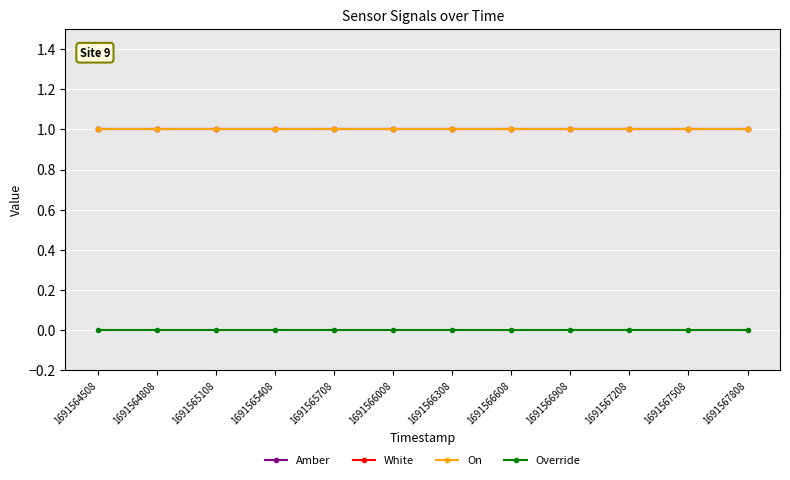

Is this an area chart (filled region under the line)?

No